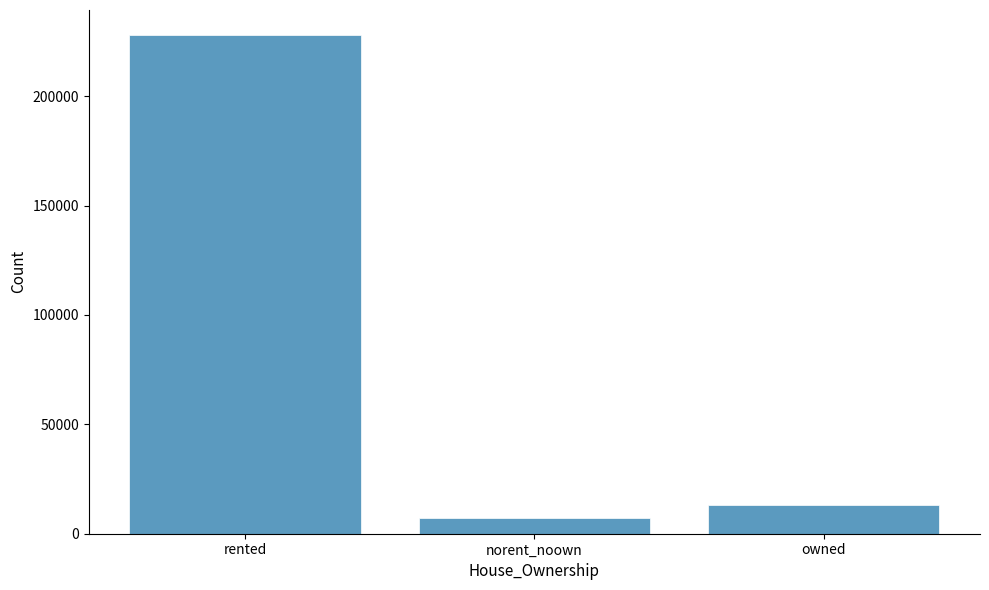

How many distinct data groups are displayed?

1